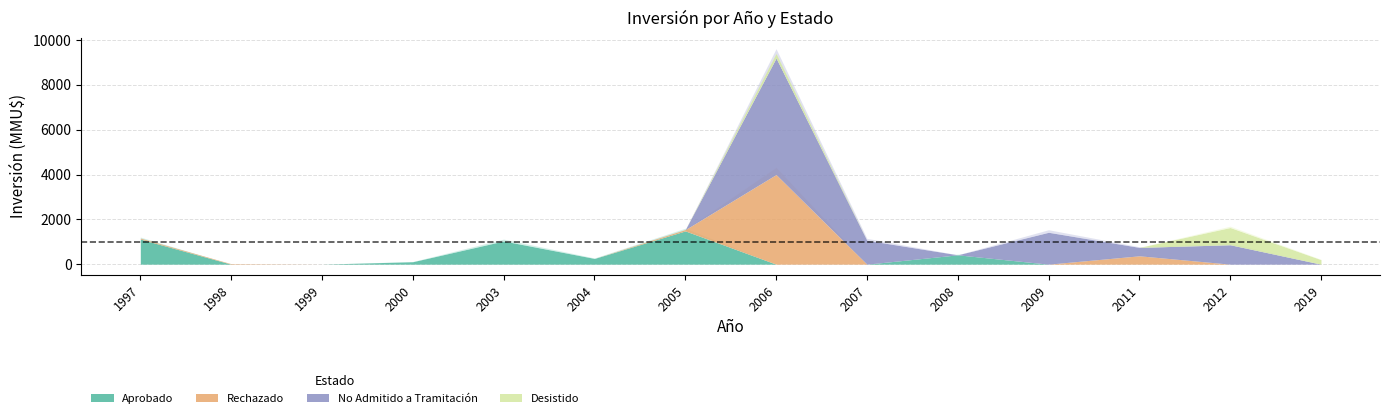

At 1998, list the series in order from smallest to largest.

Aprobado, No Admitido a Tramitación, Desistido, Rechazado